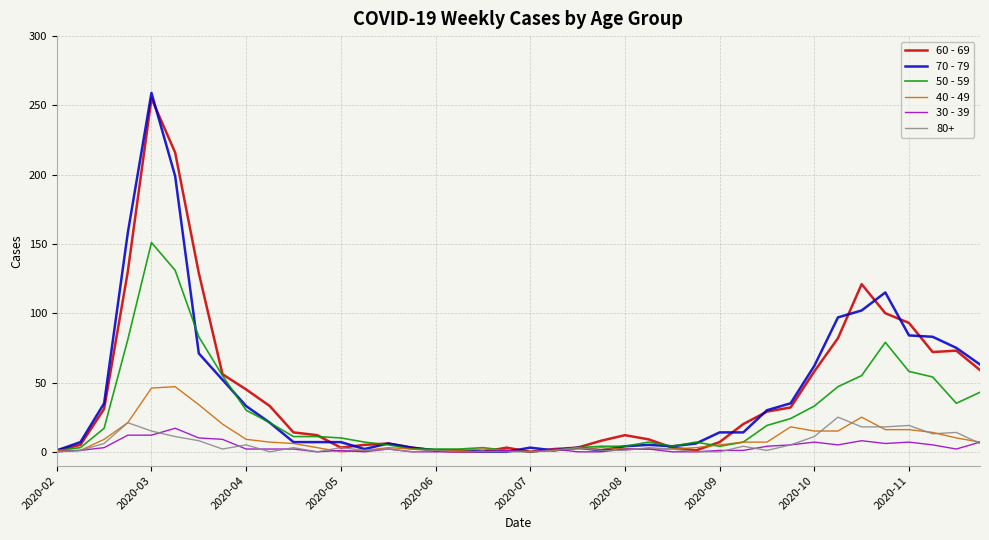

Rank the series by their maximum value, from lowest to highest.

30 - 39, 80+, 40 - 49, 50 - 59, 60 - 69, 70 - 79